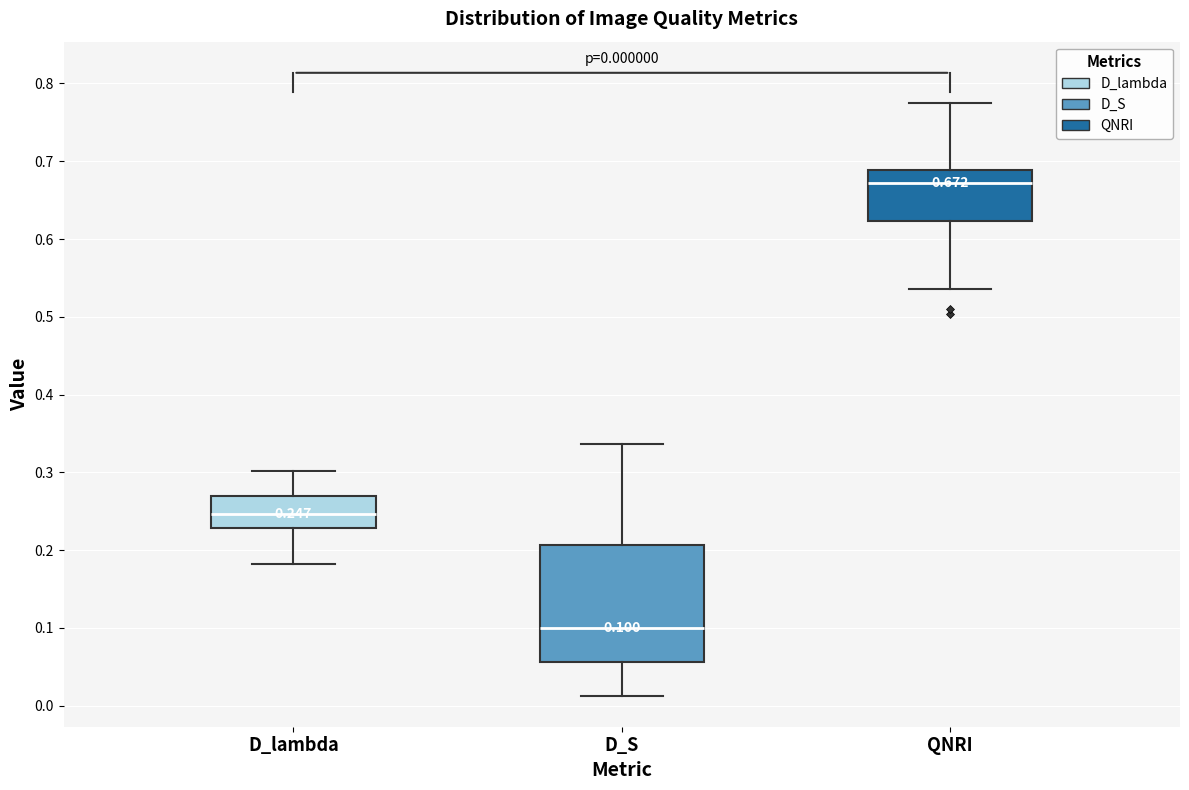

Comparing the boxes themselves (not the whiskers), which one is the tallest?

D_S